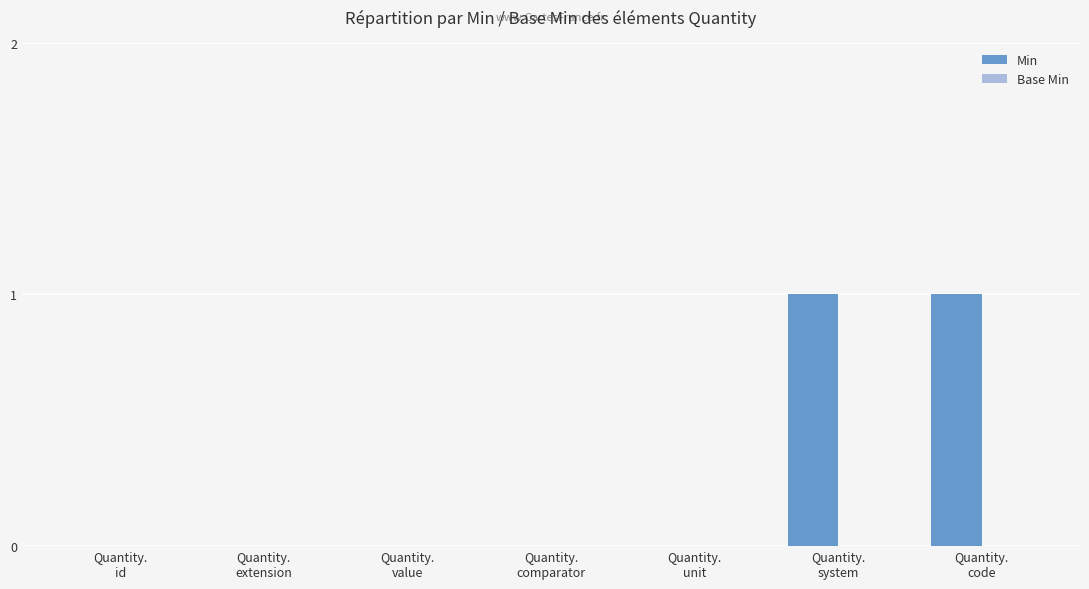

Count the number of categories in the chart.

7